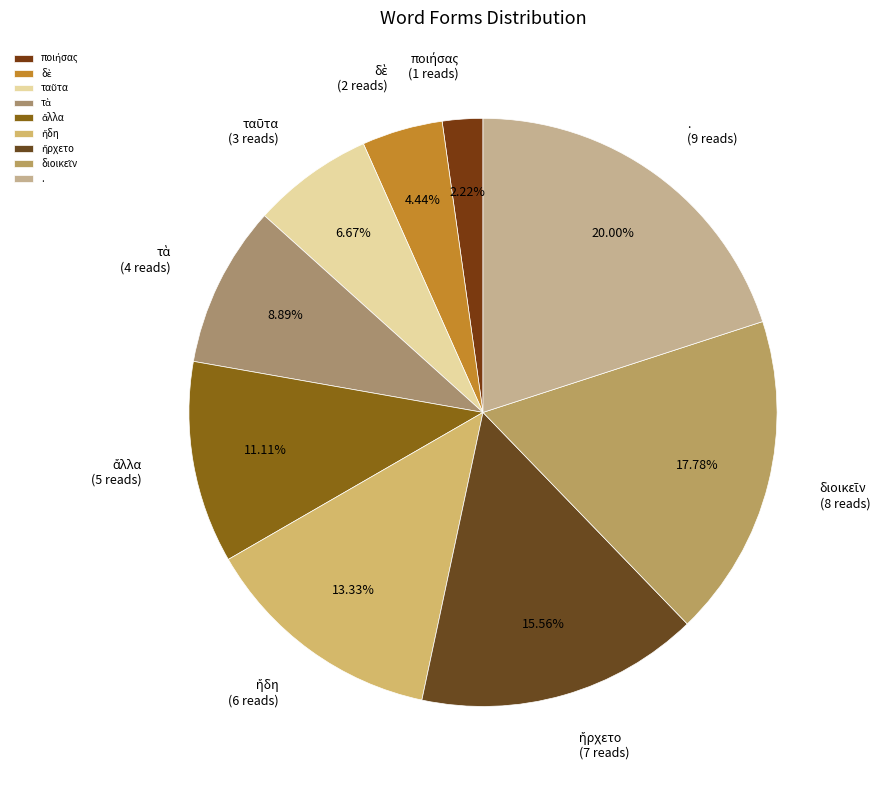

Which slice is the largest?

.